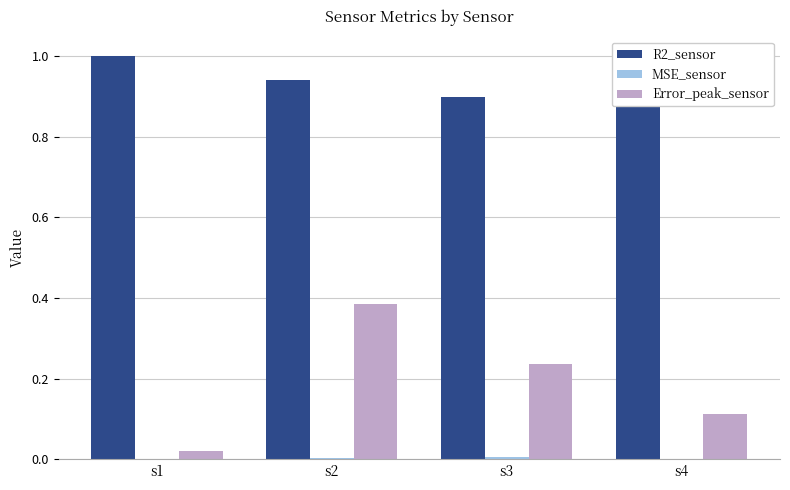

What is the sum of all R2_sensor values?

3.8